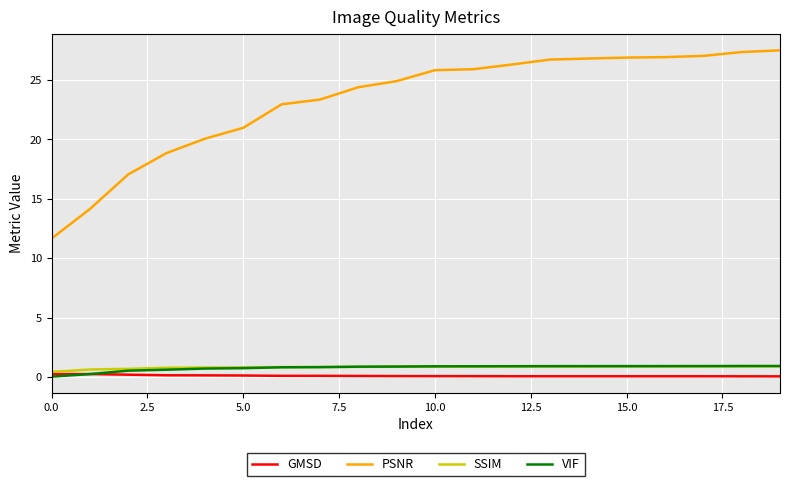

Which series has the largest total across all categories?

PSNR